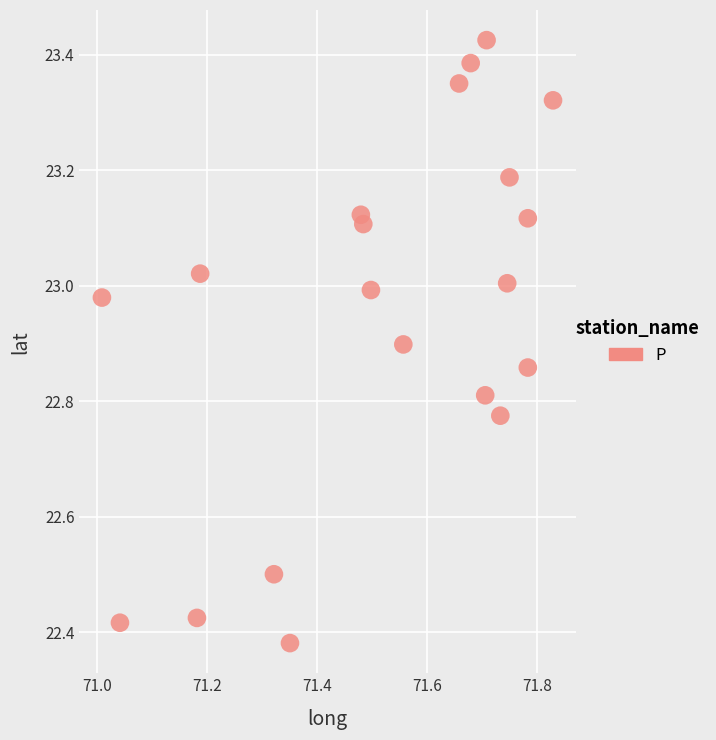

What is the range of X values (max minus min)?

0.8